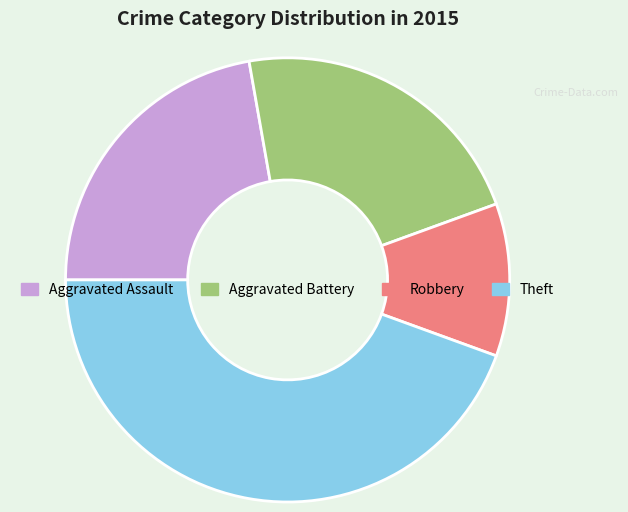

Is there any slice that represents more than half of the pie?

No